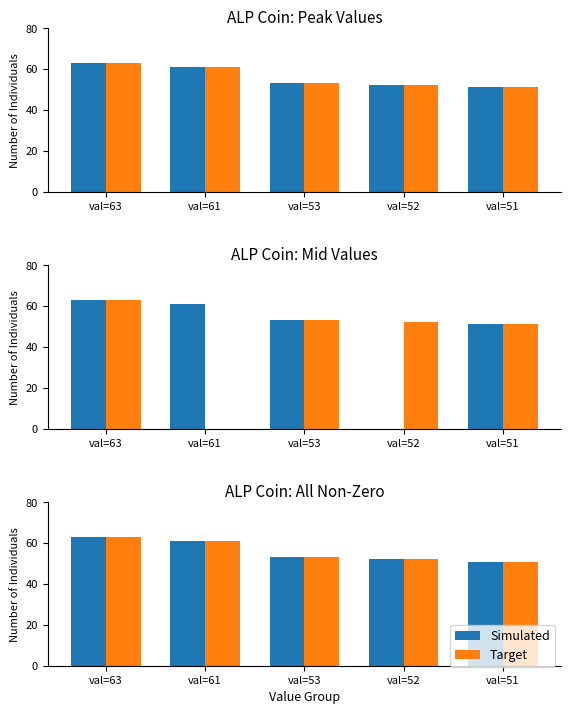

What is the difference between the Target values at val=61 and val=52?

9